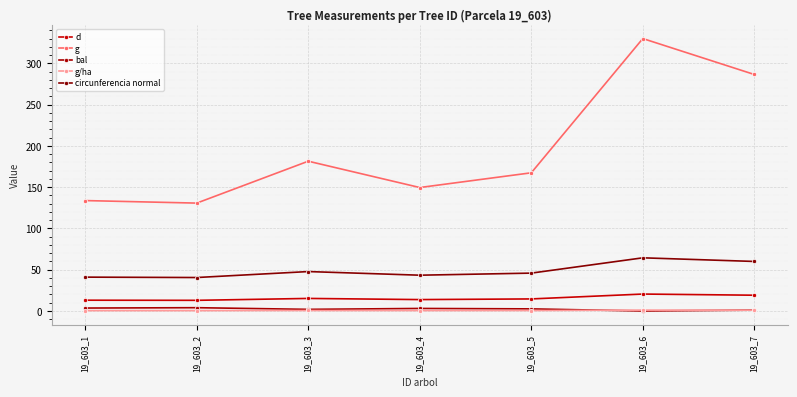

Rank the series at 19_603_7 from lowest to highest value.

g/ha, bal, d, circunferencia normal, g